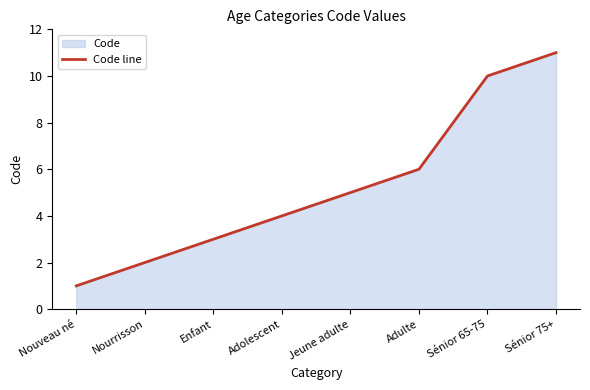

List the labels in order of value, largest first.

Sénior 75+, Sénior 65-75, Adulte, Jeune adulte, Adolescent, Enfant, Nourrisson, Nouveau né